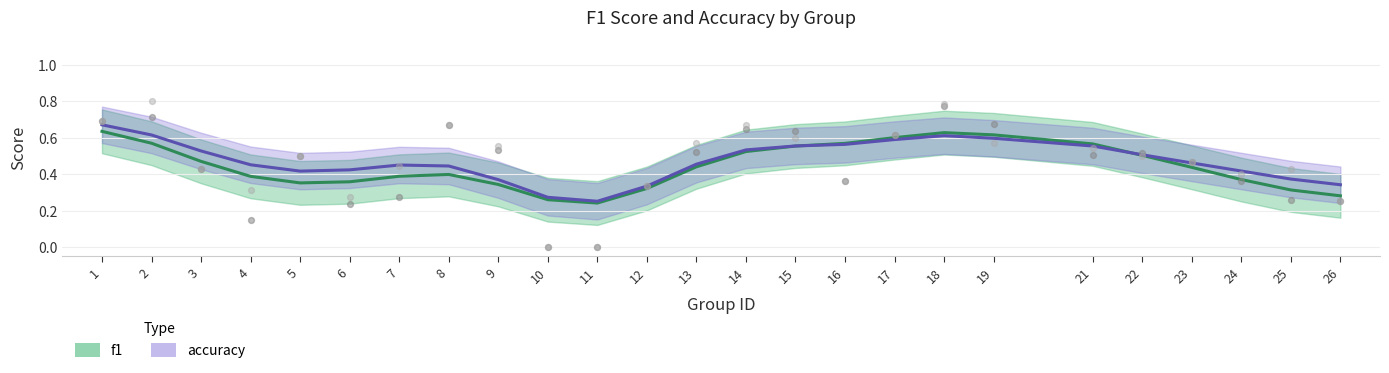

At which category is the sum across all series the highest?

18